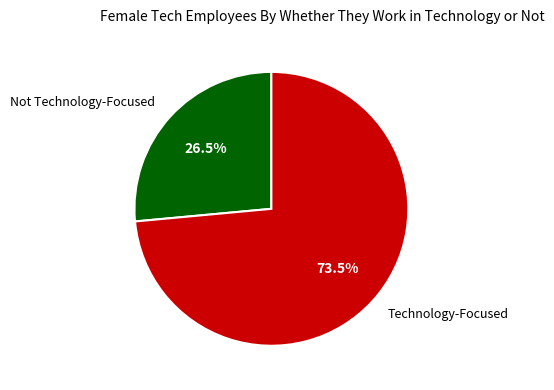

Is there a majority slice in this chart?

Yes